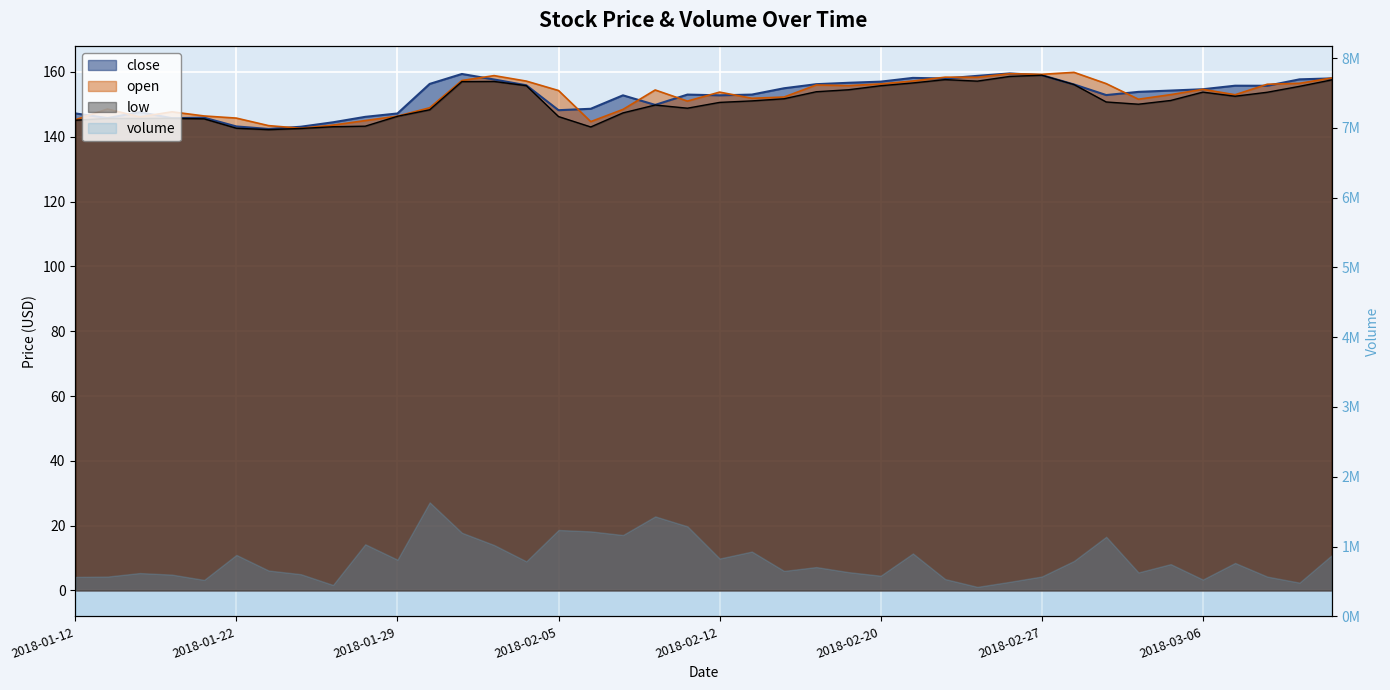

How many interior local valleys does the low series have?

7